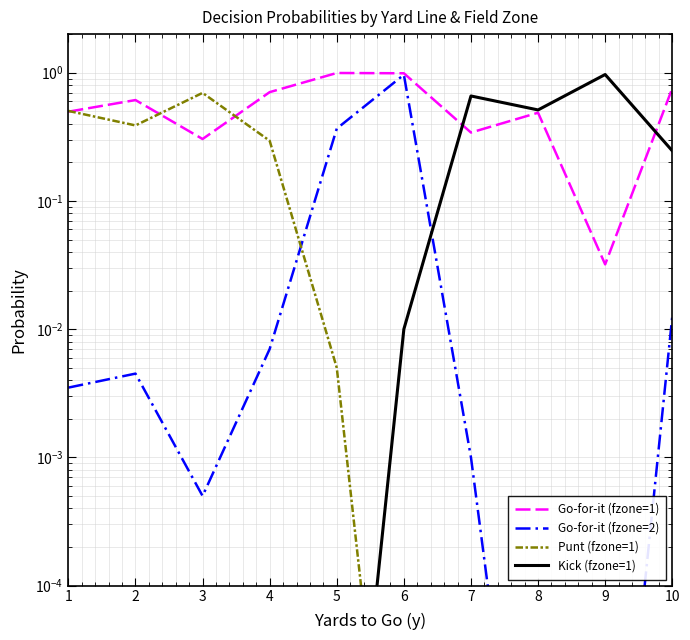

The Punt (fzone=1) series shows 0.0 at 9. True or false?

False